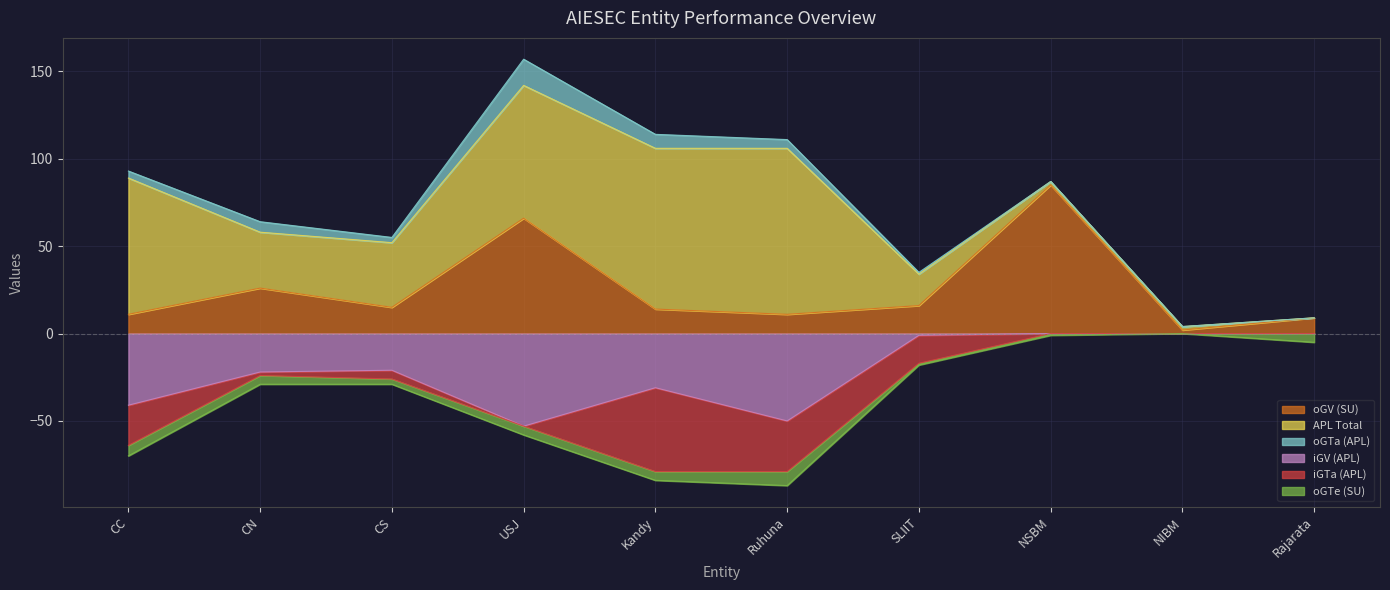

True or false: iGV (APL) and APL Total cross at least once.

False